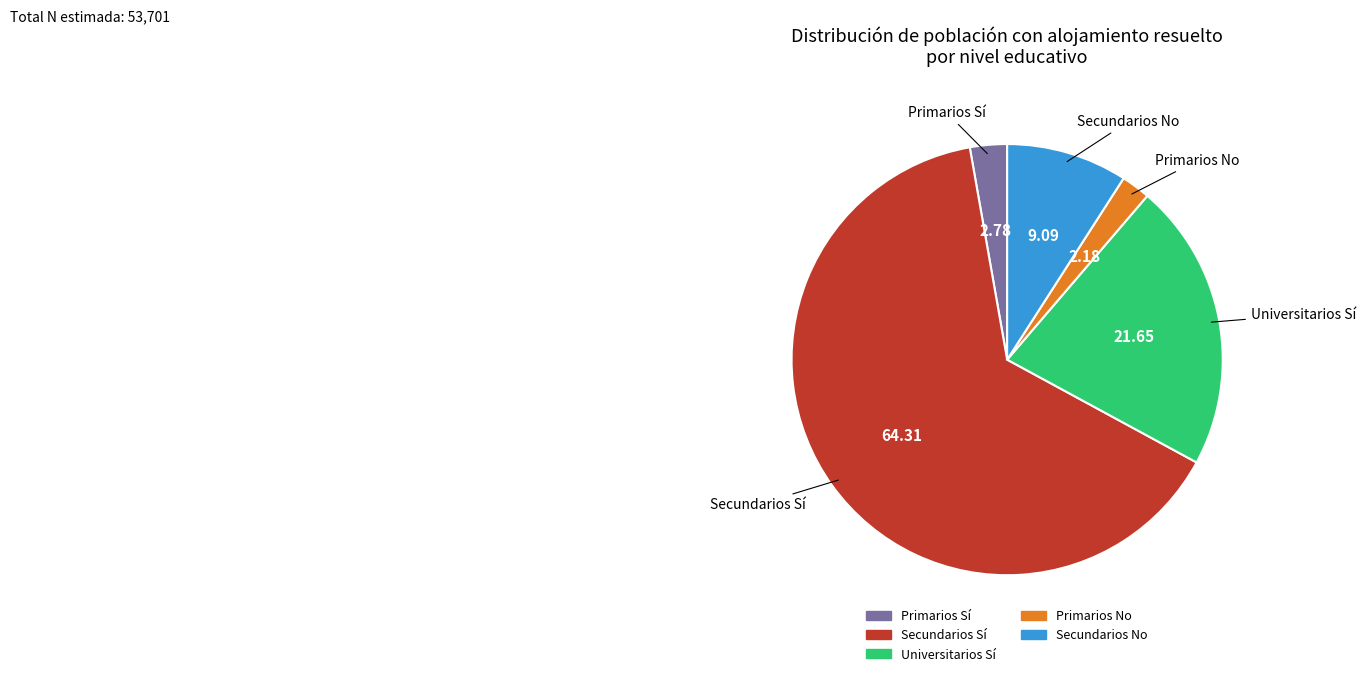

Is there any slice that represents more than half of the pie?

Yes